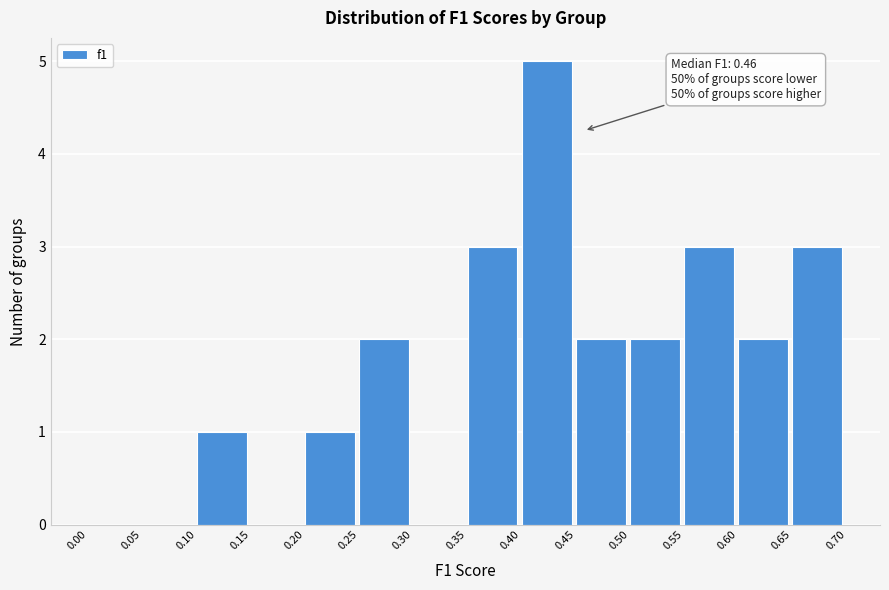

Which range on the x-axis has the tallest bar?

0.40 to 0.45